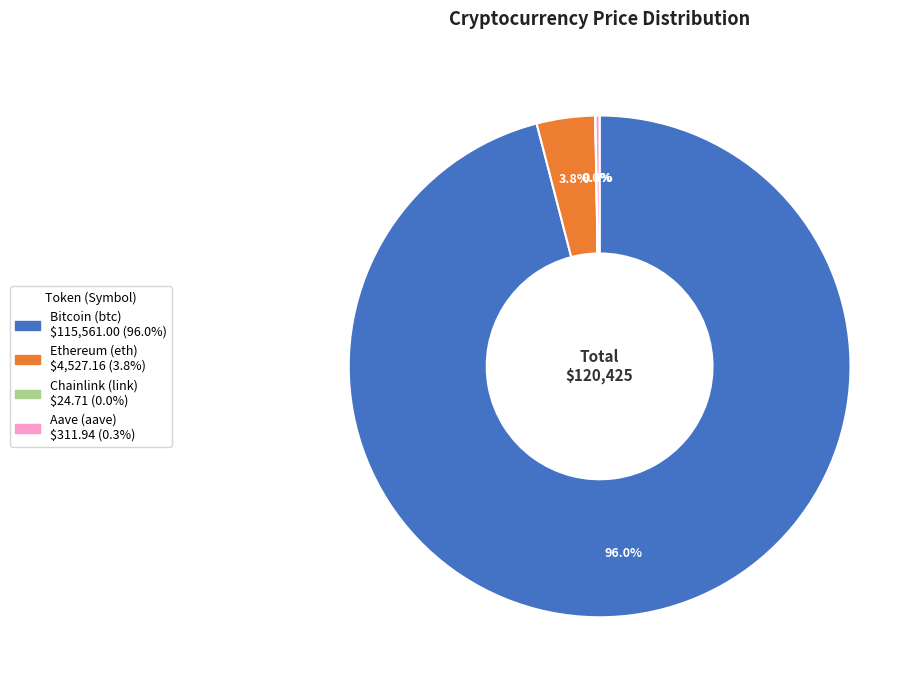

What is the largest slice in the pie chart?

Bitcoin (btc)